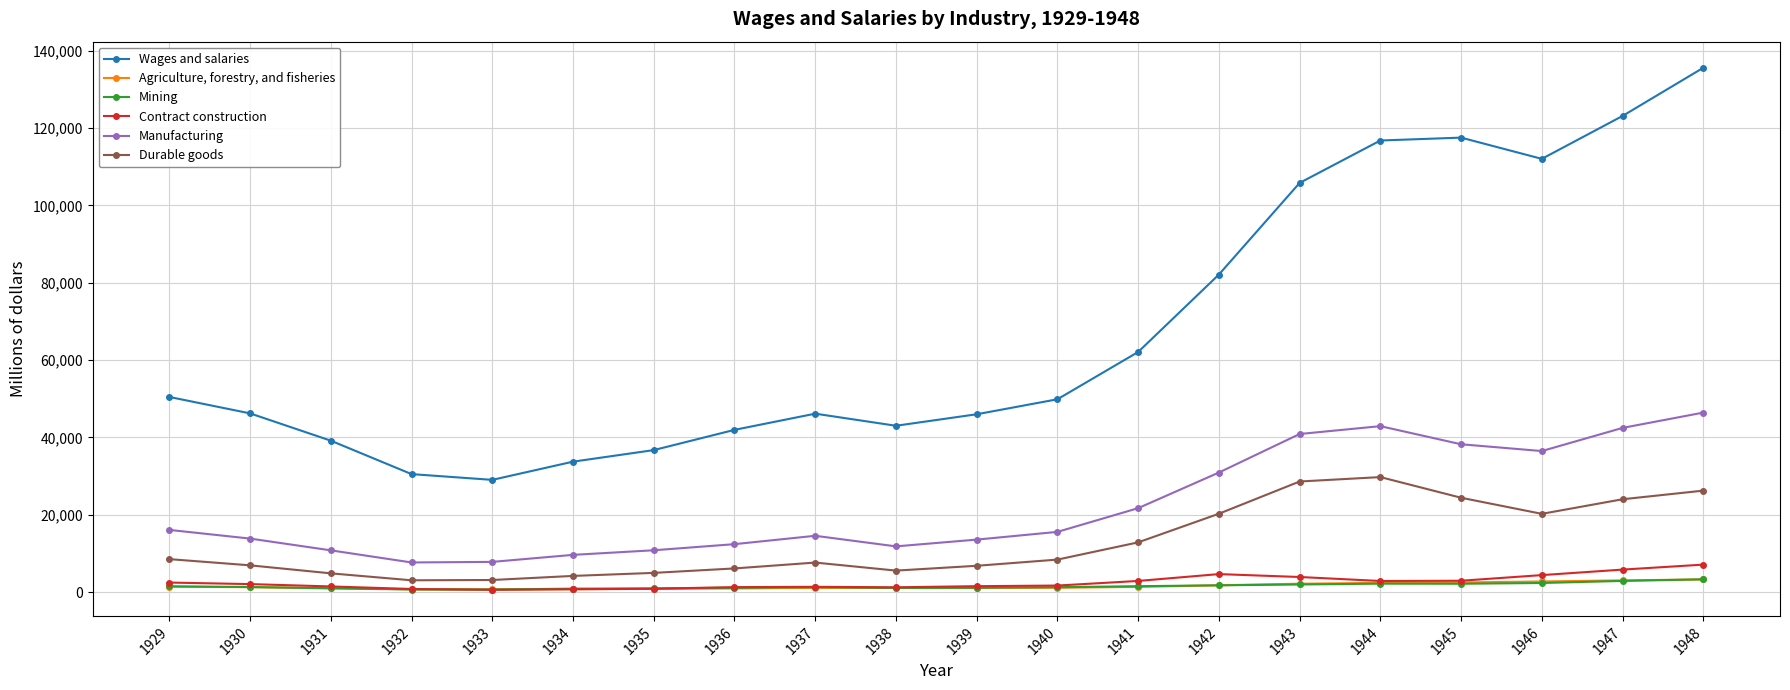

At 1944, list the series in order from largest to smallest.

Wages and salaries, Manufacturing, Durable goods, Contract construction, Agriculture, forestry, and fisheries, Mining